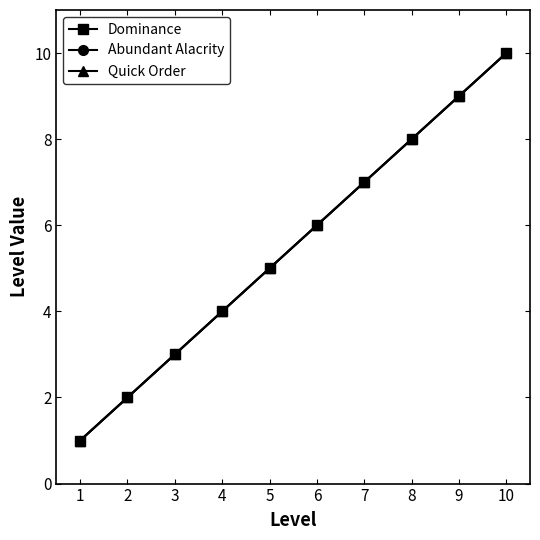

List the series in order of their peak value, highest first.

Dominance, Abundant Alacrity, Quick Order